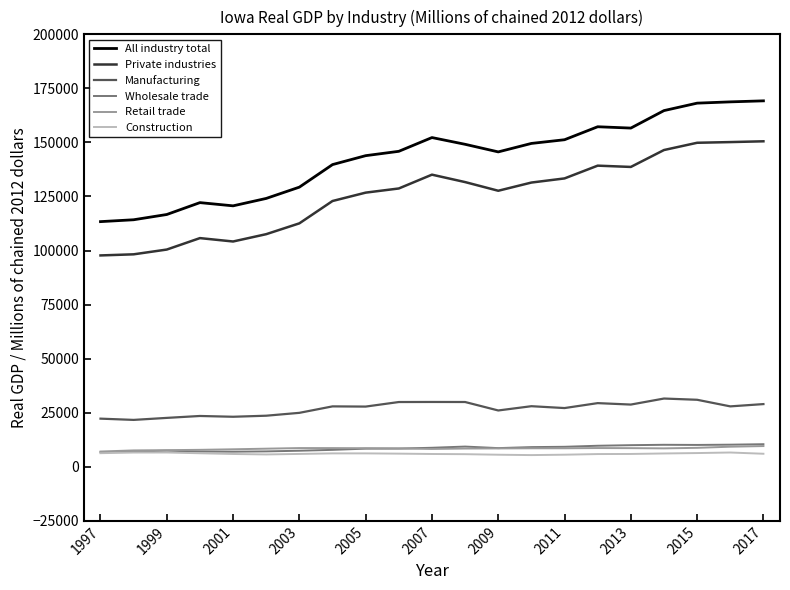

Which series has the largest total across all categories?

All industry total